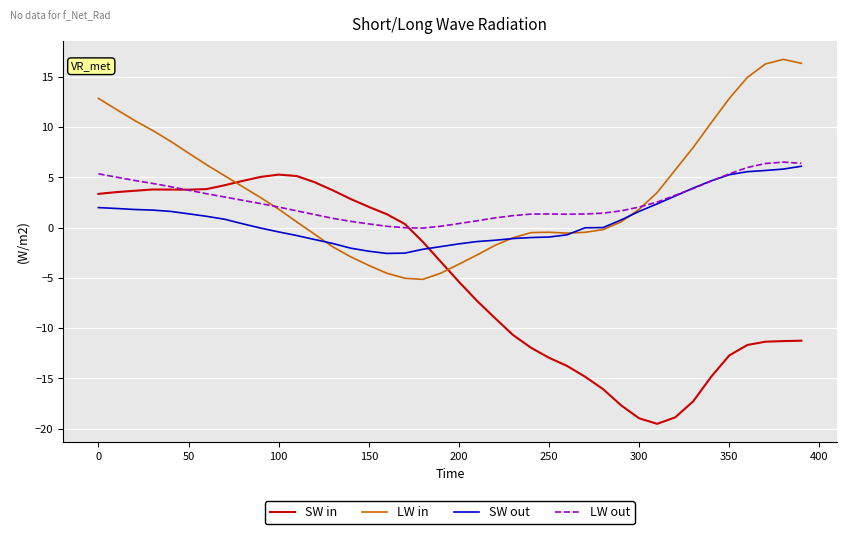

What is the highest value of the LW in series?

16.7